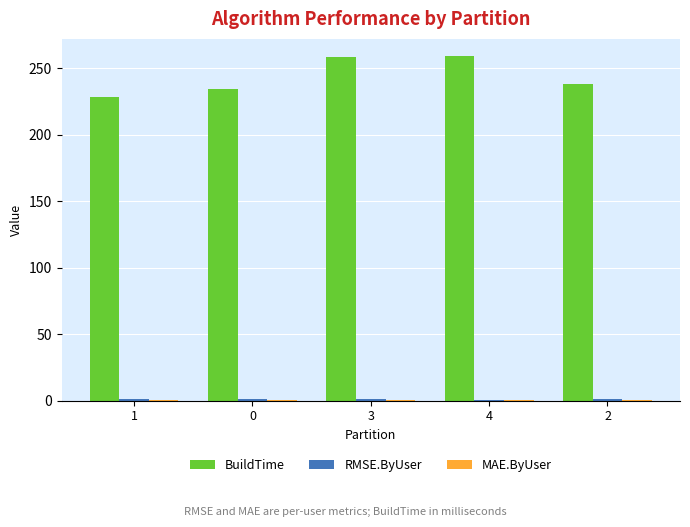

Between 0 and 4, which series saw the biggest shift?

BuildTime